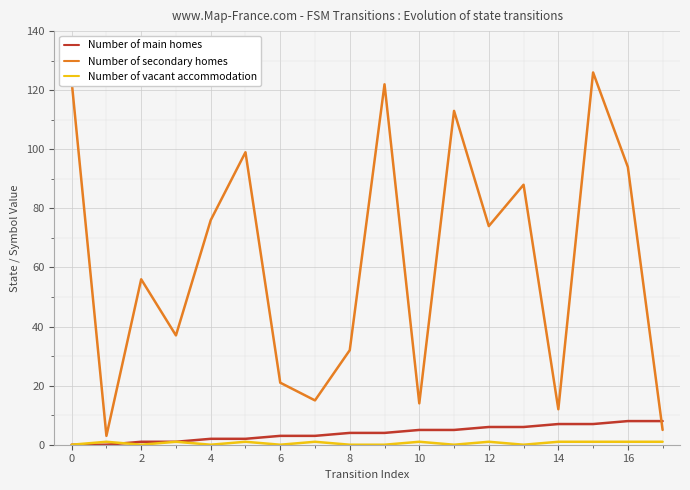

What is the highest value of the Number of secondary homes series?

126